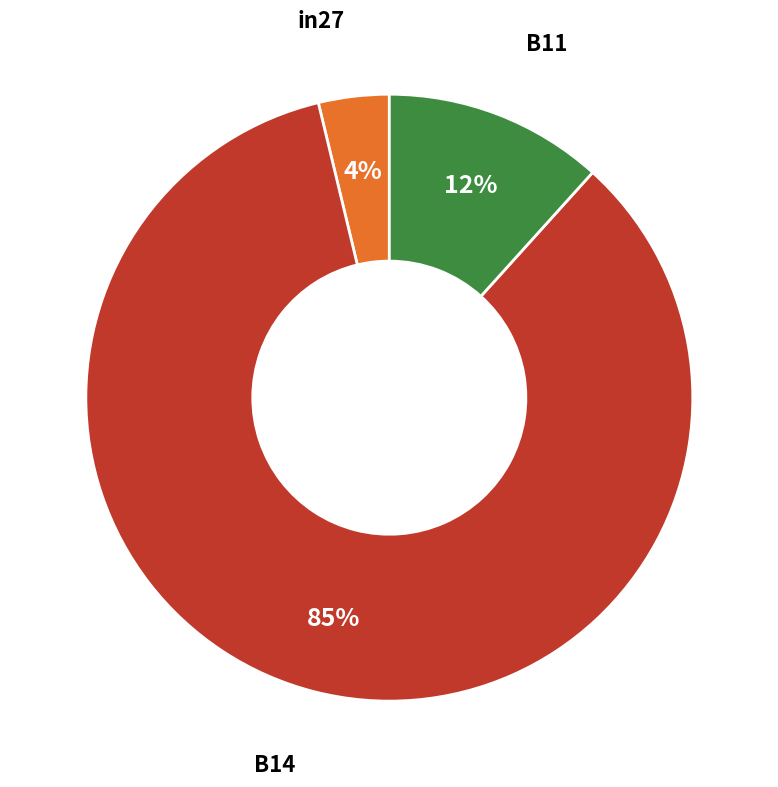

Which category accounts for the majority?

B14